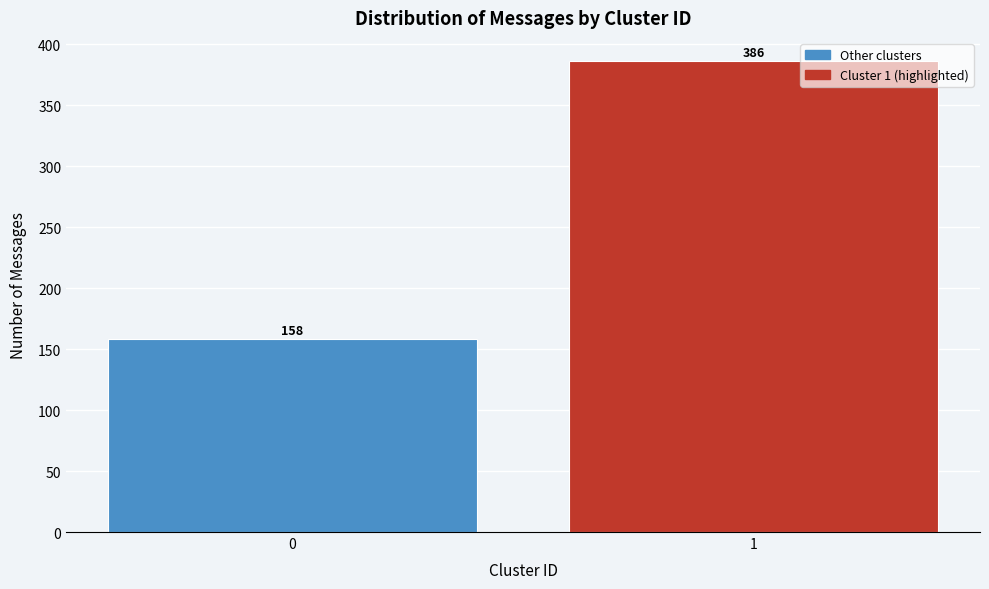

Reading left to right, transcribe all the data shown in this chart.

158	386